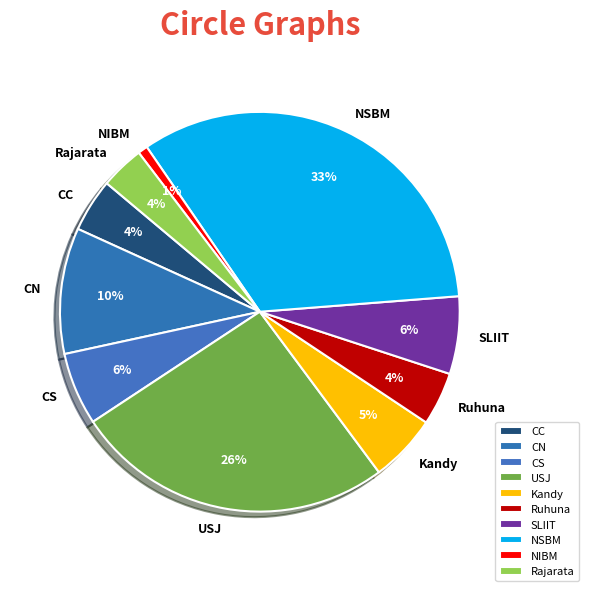

The CC slice represents 4% of the pie. True or false?

True